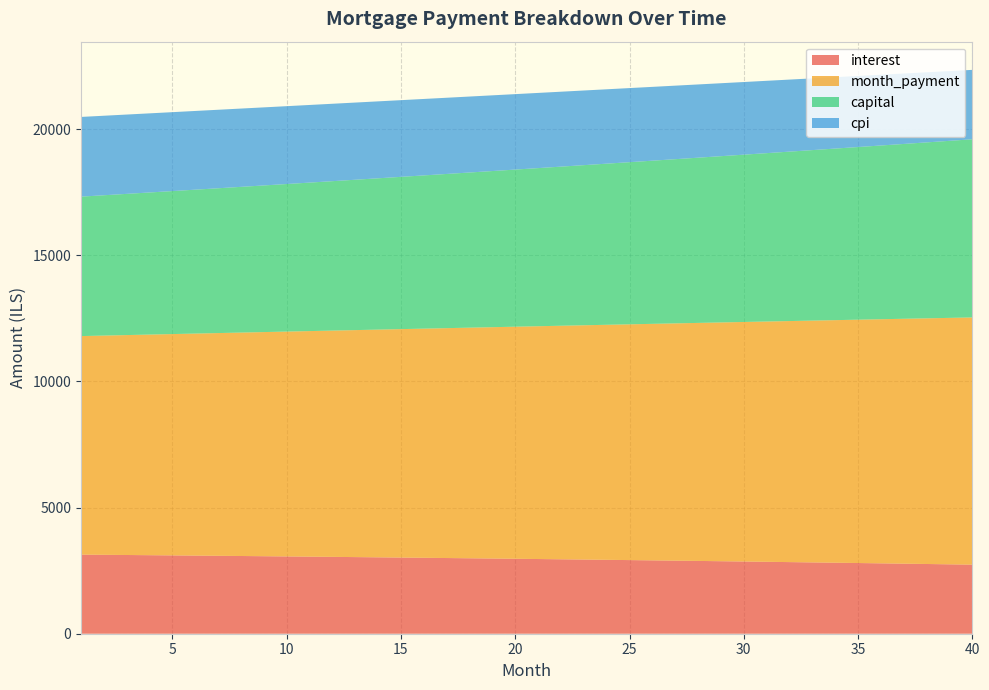

Reading right to left, what are all the values shown in this chart?

interest: 2737.3	2750.6	2763.7	2776.6	2789.3	2801.9	2814.3	2826.6	2838.6	2850.5	2862.2	2873.8	2885.2	2896.4	2907.5	2918.4	2929.1	2939.7	2950.1	2960.4	2970.5	2980.5	2990.3	3000.0	3009.5	3018.8	3028.0	3037.1	3046.0	3054.8	3063.4	3071.9	3080.3	3088.5	3096.6	3104.5	3112.3	3120.0	3127.5	3134.9
month_payment: 9798.4	9767.5	9736.7	9705.9	9675.3	9644.7	9614.3	9583.9	9553.7	9523.5	9493.5	9463.5	9433.6	9403.9	9374.2	9344.6	9315.1	9285.7	9256.4	9227.1	9198.0	9169.0	9140.0	9111.2	9082.4	9053.8	9025.2	8996.7	8968.3	8940.0	8911.8	8883.6	8855.6	8827.6	8799.8	8772.0	8744.3	8716.7	8689.2	8661.7
capital: 7061.1	7016.9	6973.0	6929.3	6885.9	6842.8	6800.0	6757.4	6715.1	6673.0	6631.2	6589.7	6548.4	6507.4	6466.7	6426.2	6385.9	6346.0	6306.2	6266.7	6227.5	6188.5	6149.7	6111.2	6073.0	6034.9	5997.1	5959.6	5922.3	5885.2	5848.3	5811.7	5775.3	5739.1	5703.2	5667.5	5632.0	5596.7	5561.7	5526.8
cpi: 2751.4	2765.0	2778.4	2791.7	2804.7	2817.6	2830.3	2842.9	2855.2	2867.4	2879.4	2891.3	2902.9	2914.4	2925.8	2937.0	2948.0	2958.8	2969.5	2980.0	2990.4	3000.6	3010.7	3020.6	3030.4	3040.0	3049.4	3058.7	3067.9	3076.9	3085.8	3094.5	3103.1	3111.5	3119.8	3127.9	3136.0	3143.8	3151.6	3159.2